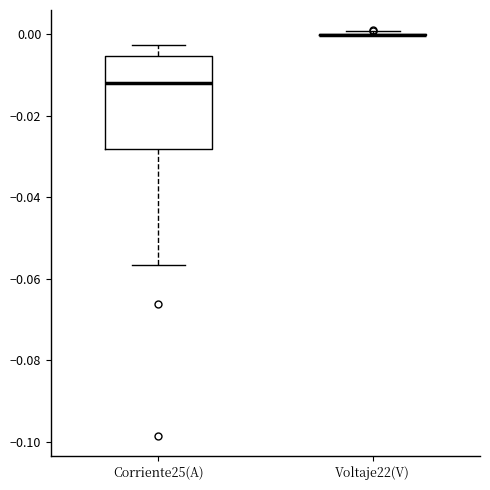

Comparing the boxes themselves (not the whiskers), which one is the tallest?

Corriente25(A)